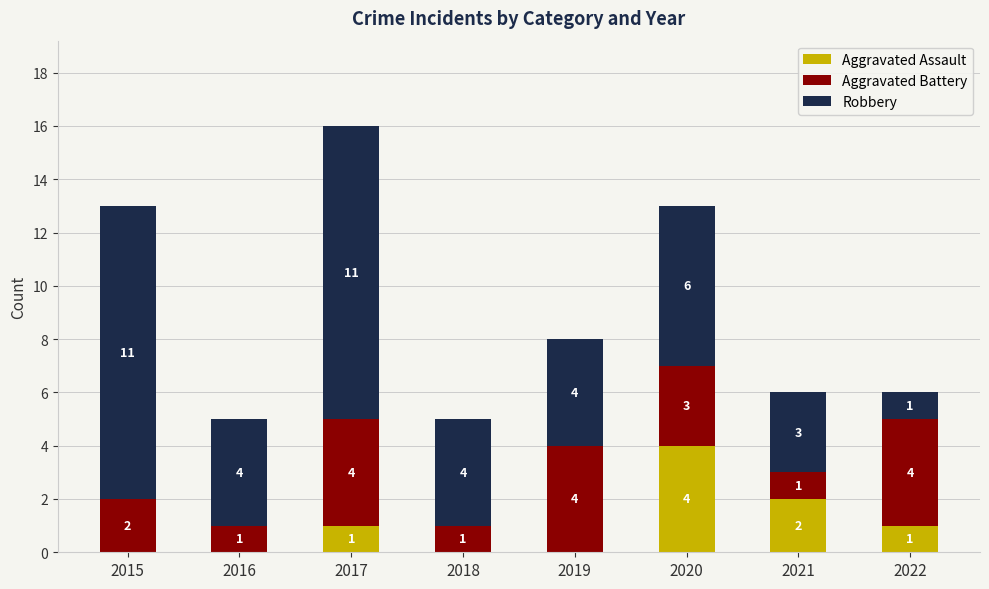

Is it true that Aggravated Assault equals 1 at 2022?

True